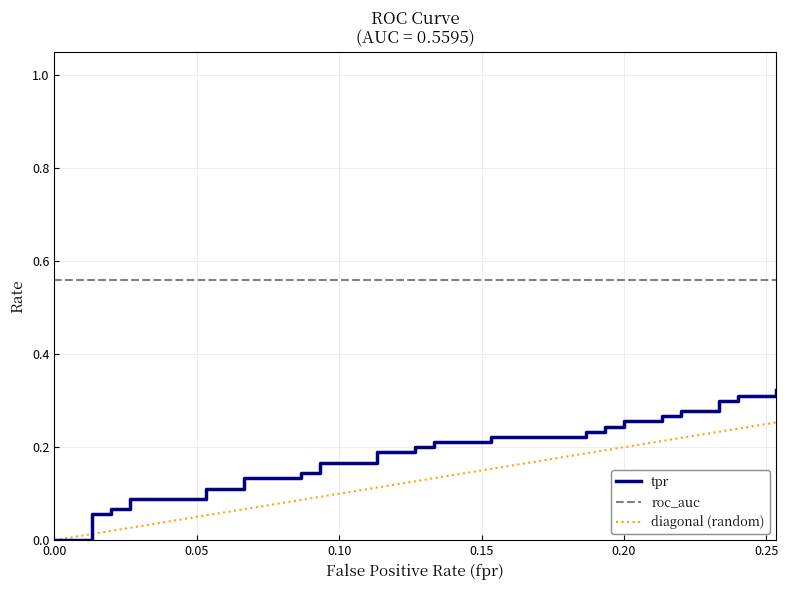

What is the average value of the tpr series?

0.2